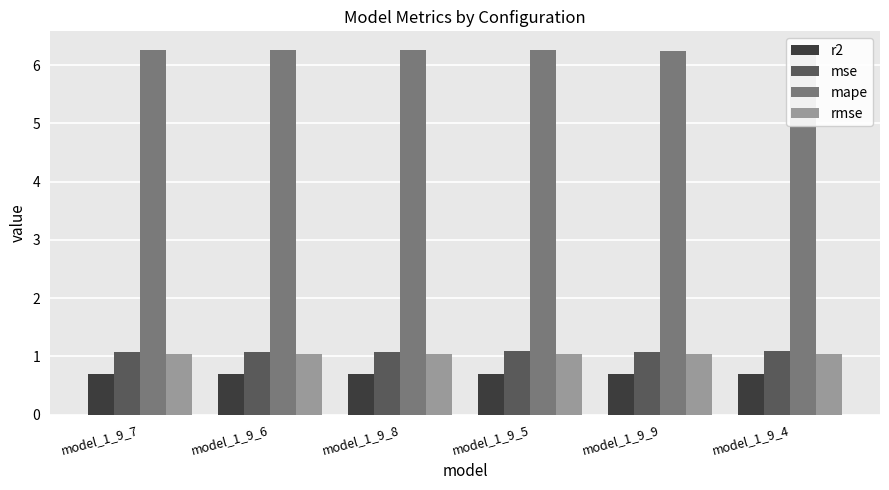

Is the value of mape at model_1_9_7 greater than the value of mse at model_1_9_8?

Yes